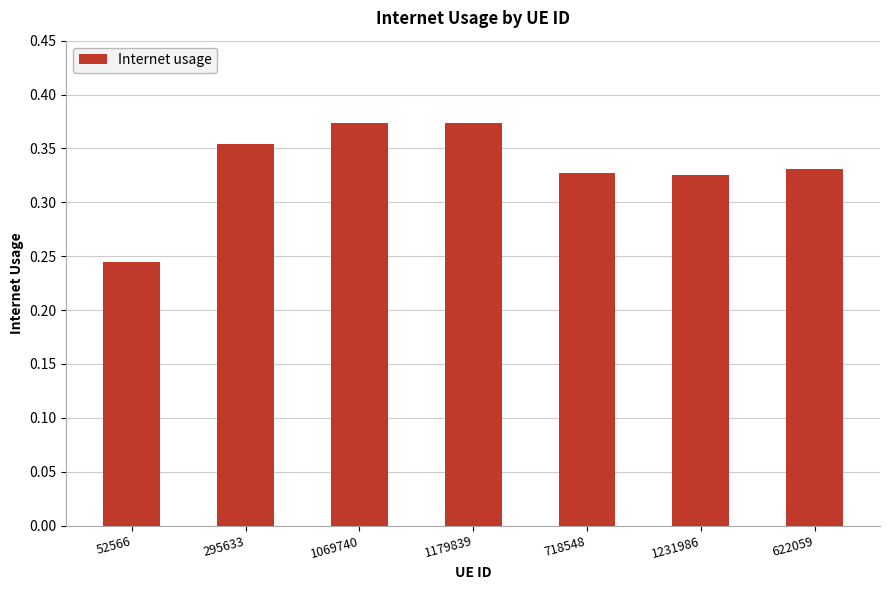

Which category has the lowest value across all series?

52566